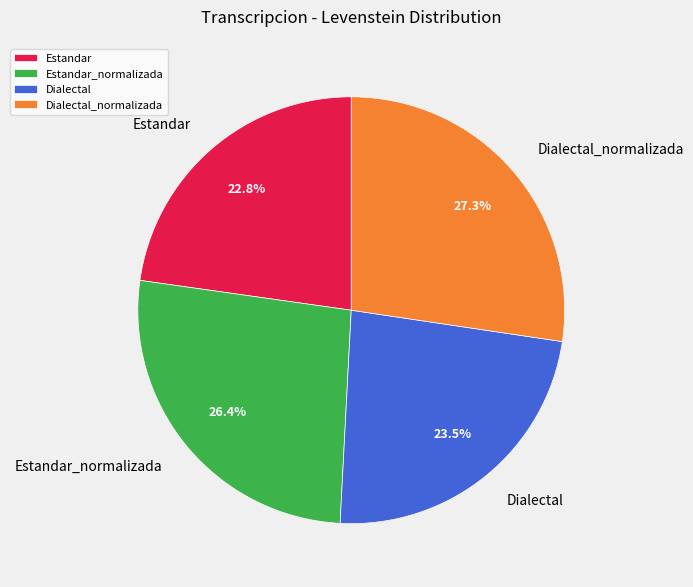

To the nearest percent, what is the combined percentage of Dialectal_normalizada and Estandar?

50%